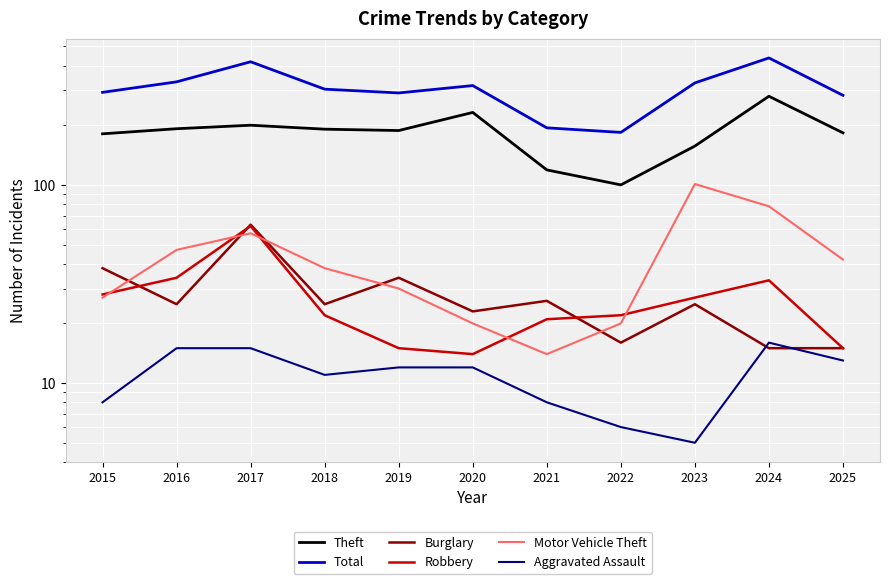

True or false: Aggravated Assault and Theft intersect in this chart.

False